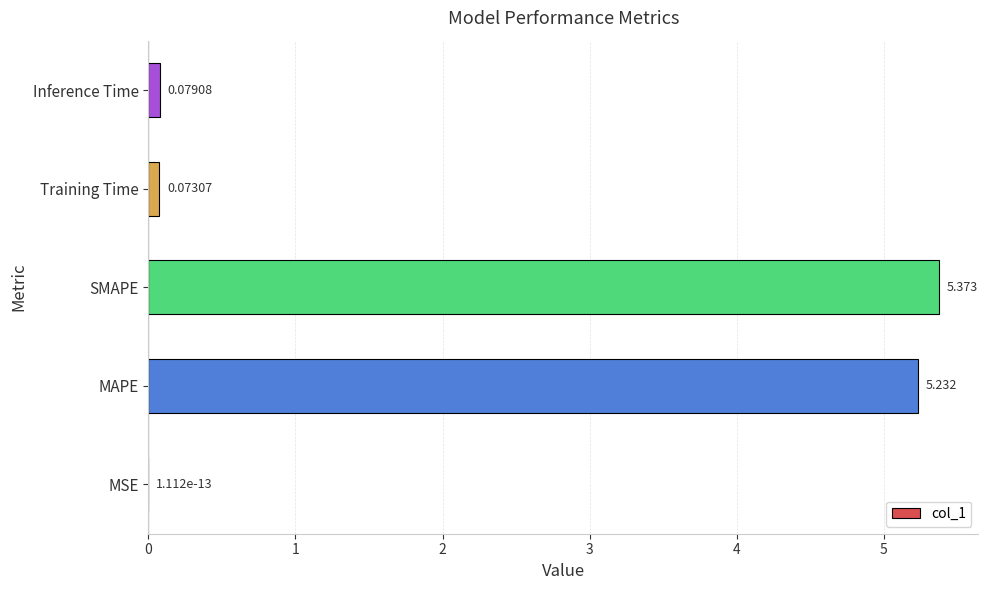

Which label corresponds to the largest value in the chart?

SMAPE